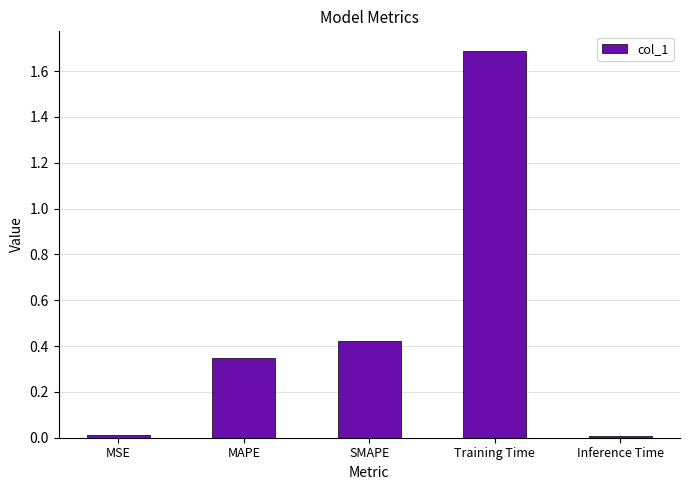

Which has a higher value, Inference Time or Training Time?

Training Time